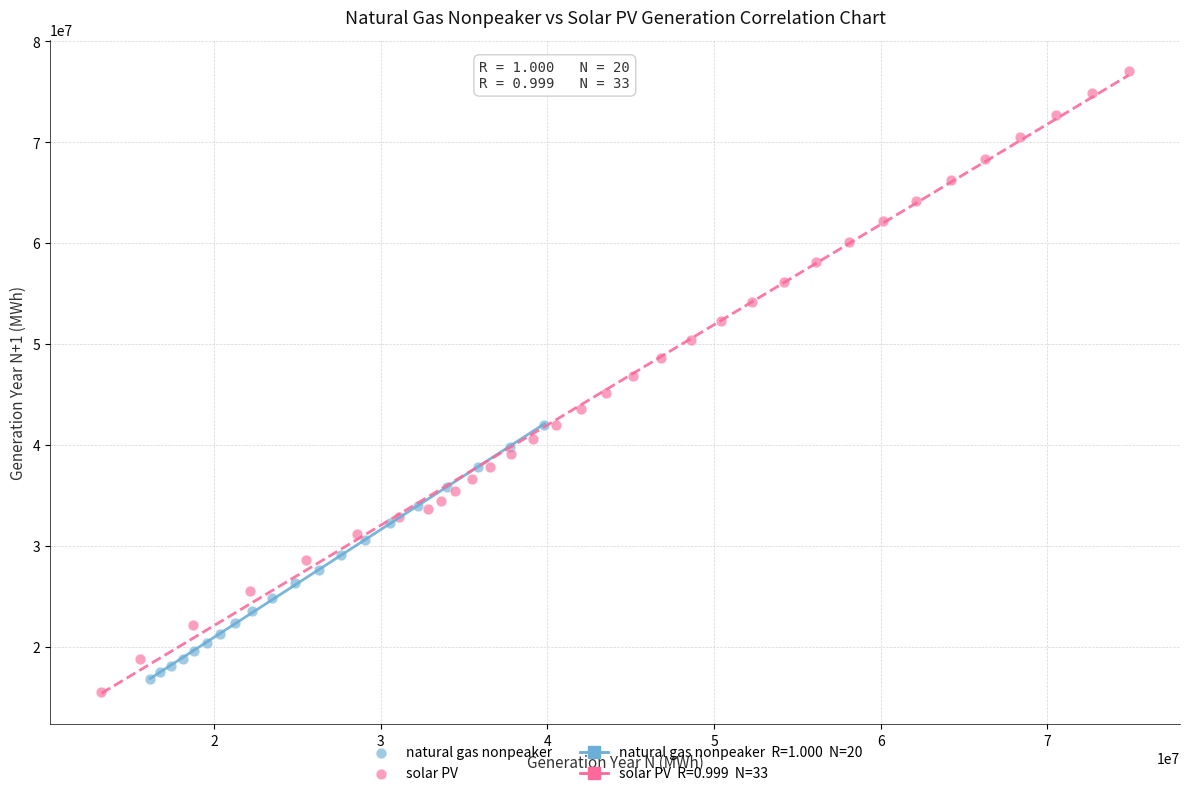

Which series has the largest Y range (max minus min)?

solar PV